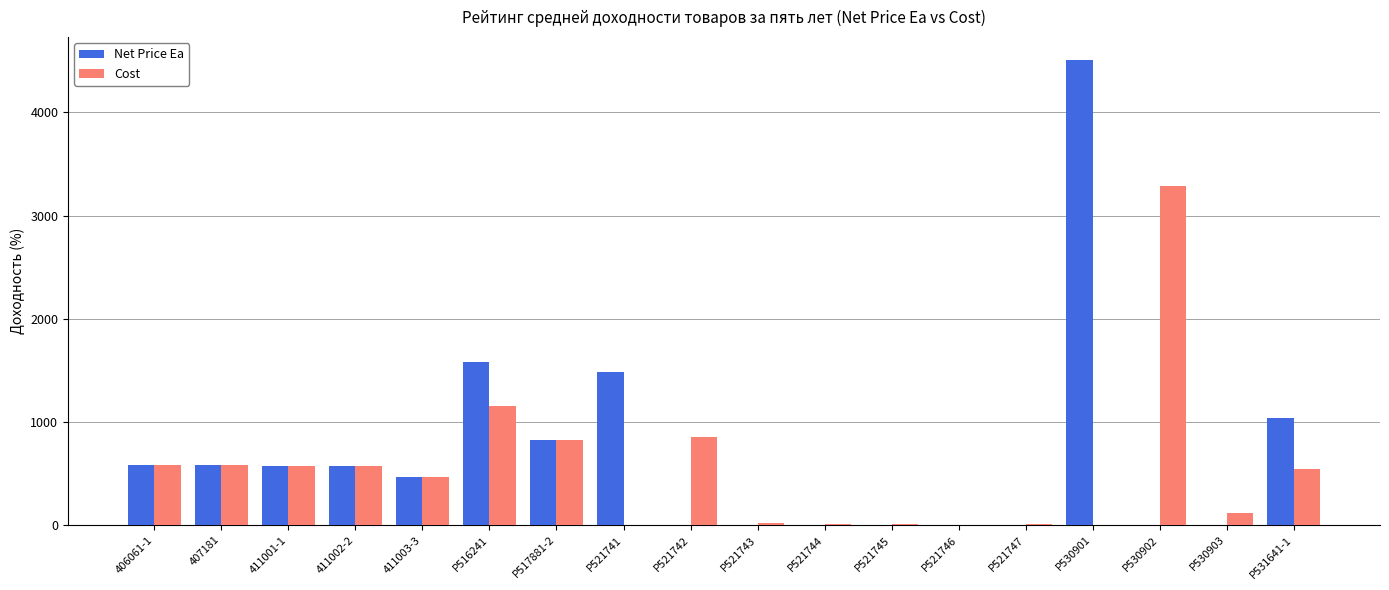

The Cost series shows 828.8 at P517881-2. True or false?

True